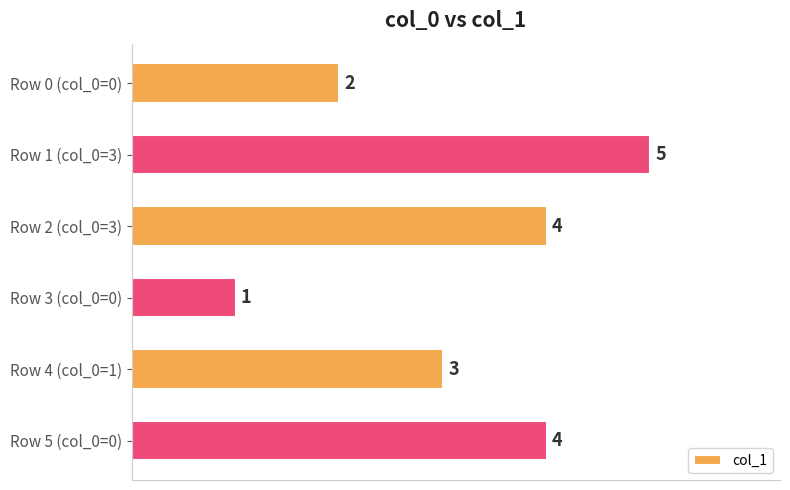

What is the label of the 4th bar from the top?

Row 3 (col_0=0)